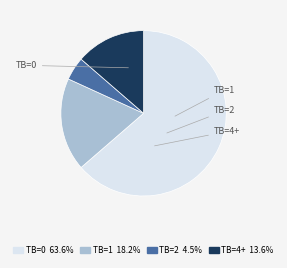

To the nearest percent, what is the average slice percentage?

25%